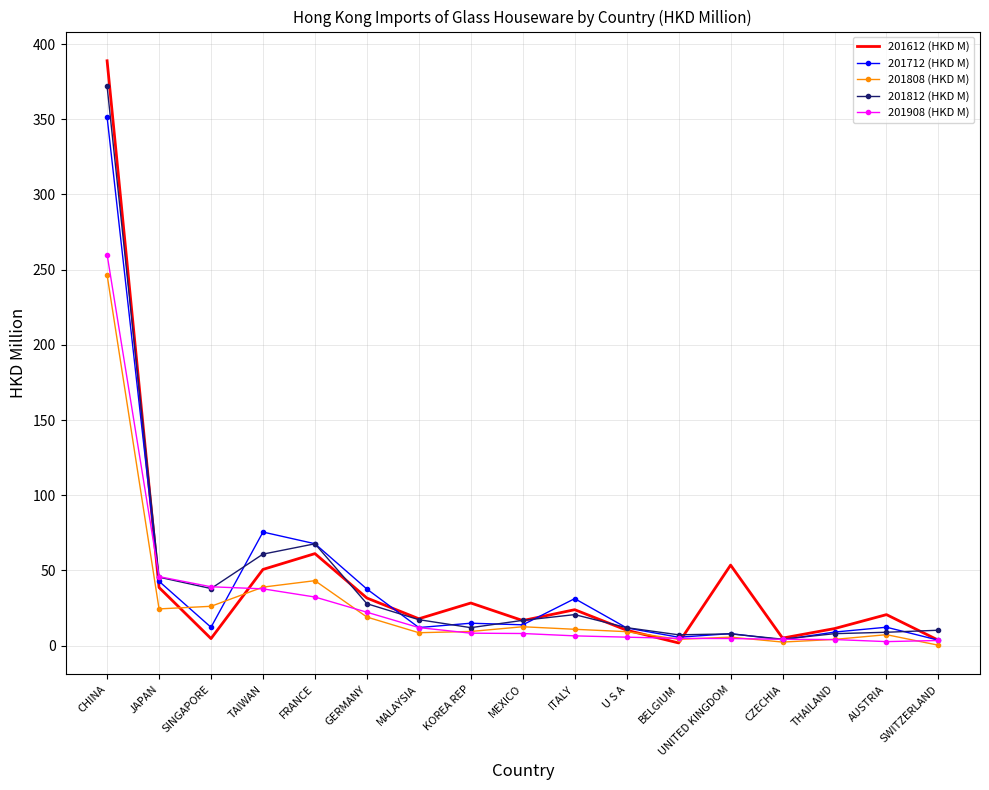

How many values in the 201812 (HKD M) series are below 16?

8